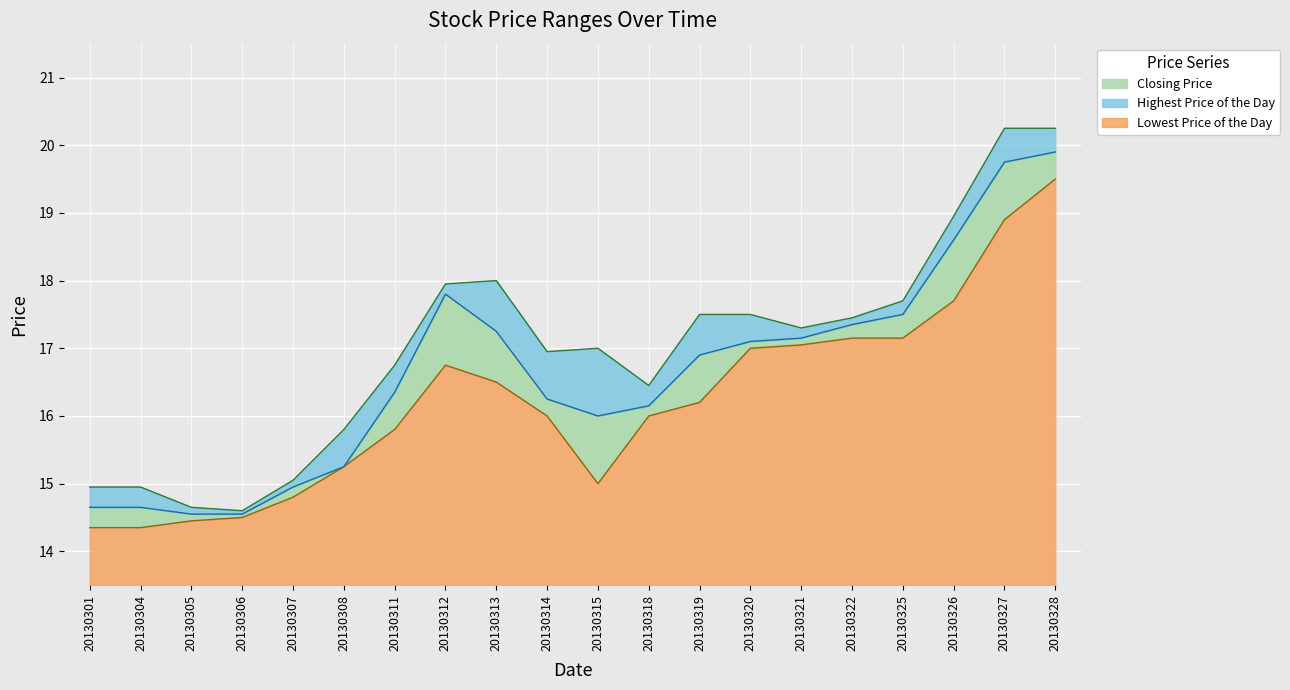

True or false: Highest Price of the Day and Lowest Price of the Day intersect in this chart.

False